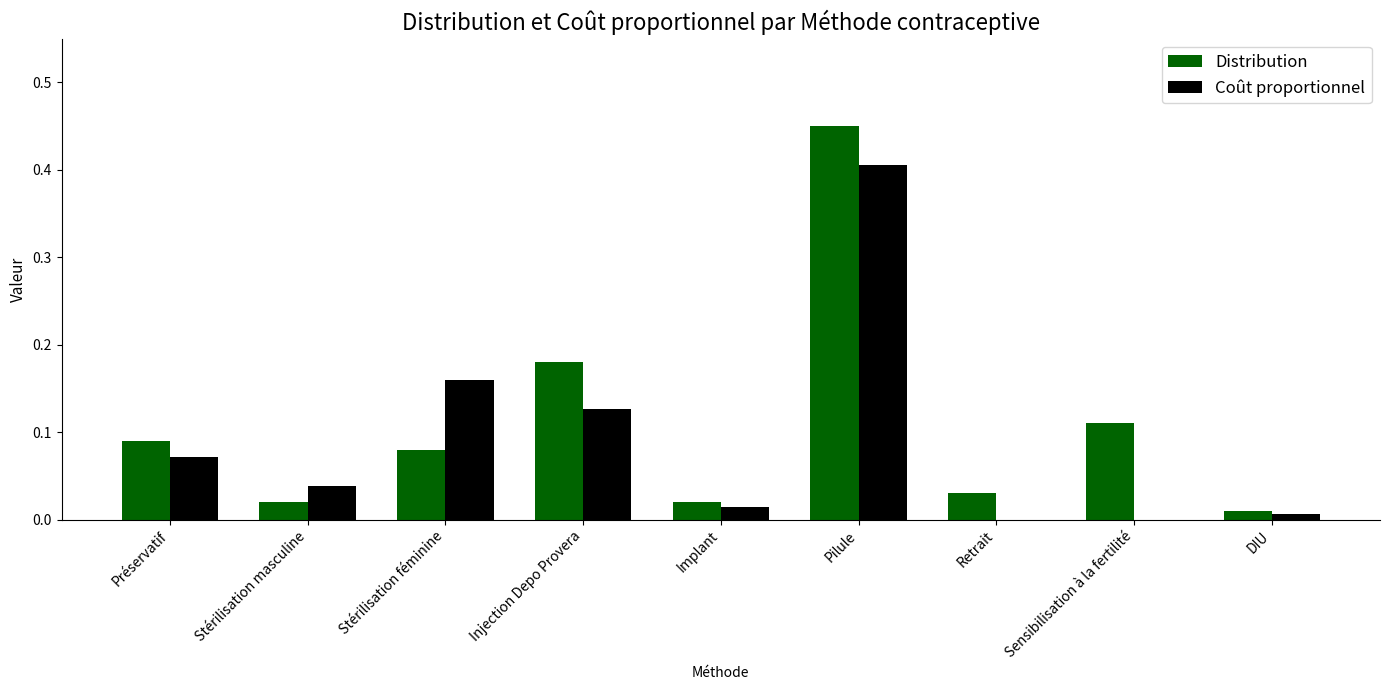

What is the sum of all Distribution values?

1.0